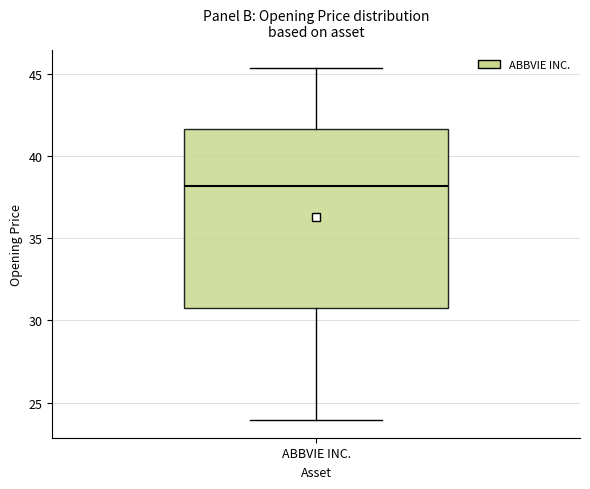

Read this box plot against the y-axis: the position of the median line, the range covered by the box, and the ends of both whiskers. The values are not printed on the chart, so give them approximately, as read against the axis.

median 38.0, box 31.0 to 41.5, whiskers 24.0 to 45.5